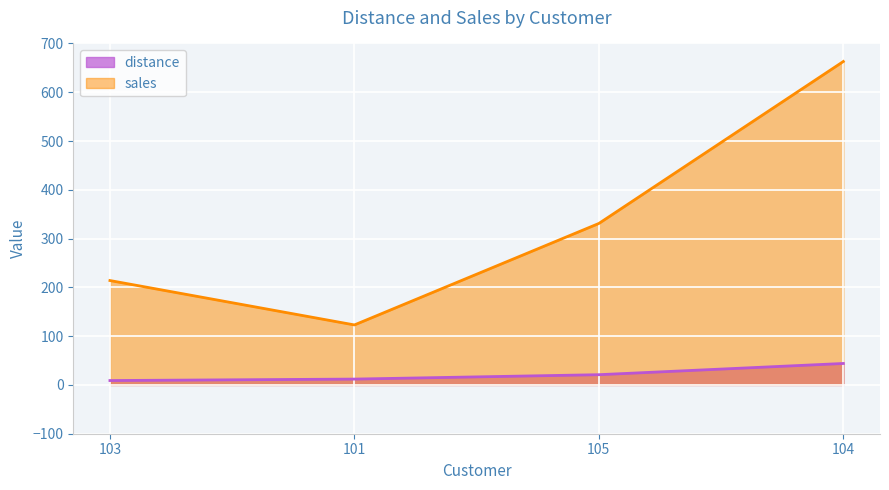

How many lines are shown in the chart?

2